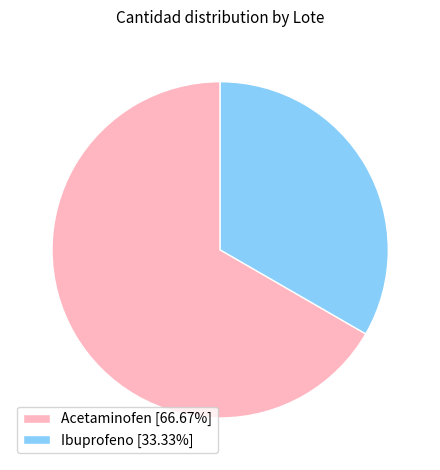

Approximately how many times larger is the value at Ibuprofeno [33.33%] compared to Acetaminofen [66.67%]?

0.5